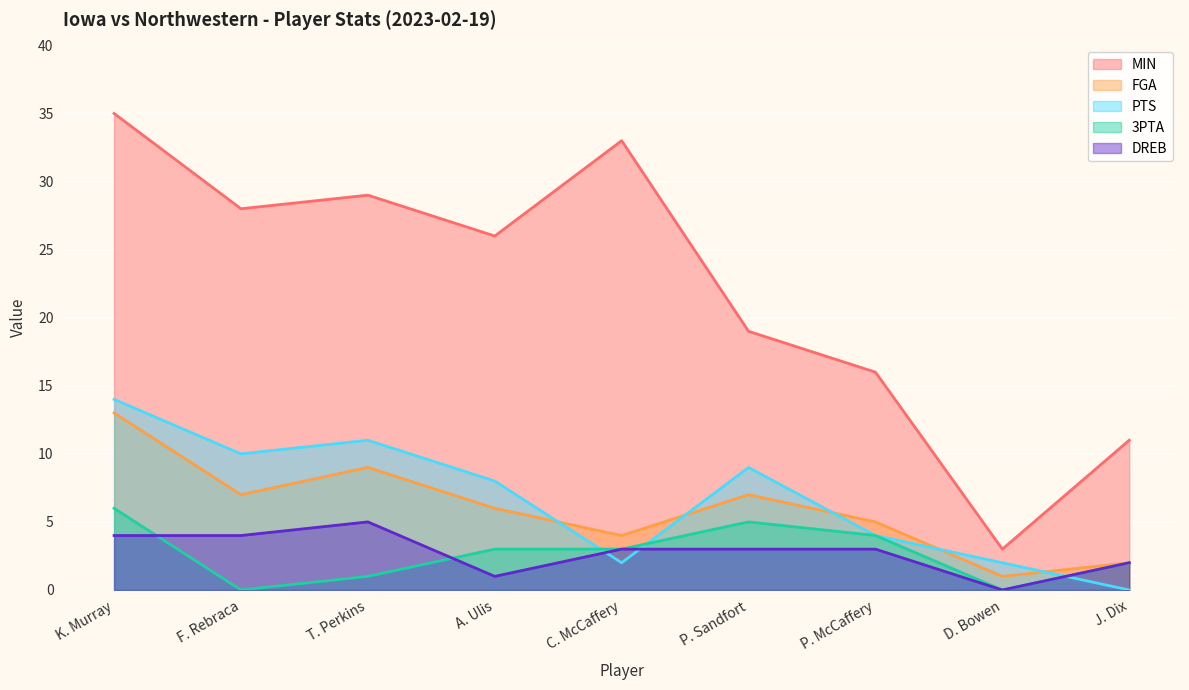

Read the DREB value at A. Ulis.

1